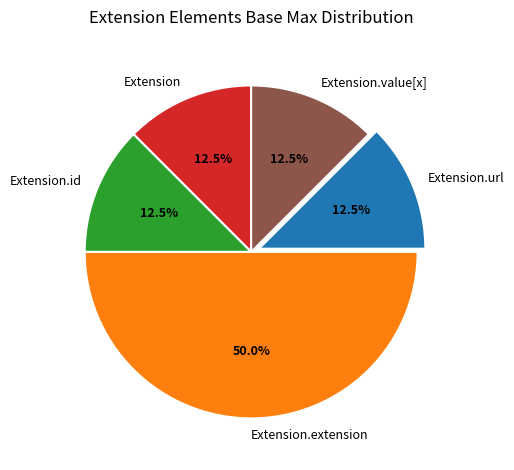

Does Extension account for over 50% of the chart?

No